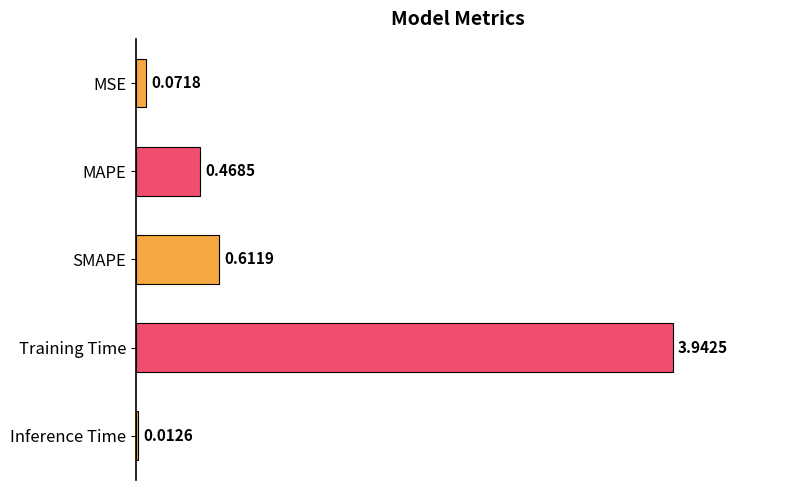

What is the change in value from MAPE to Inference Time?

-0.5